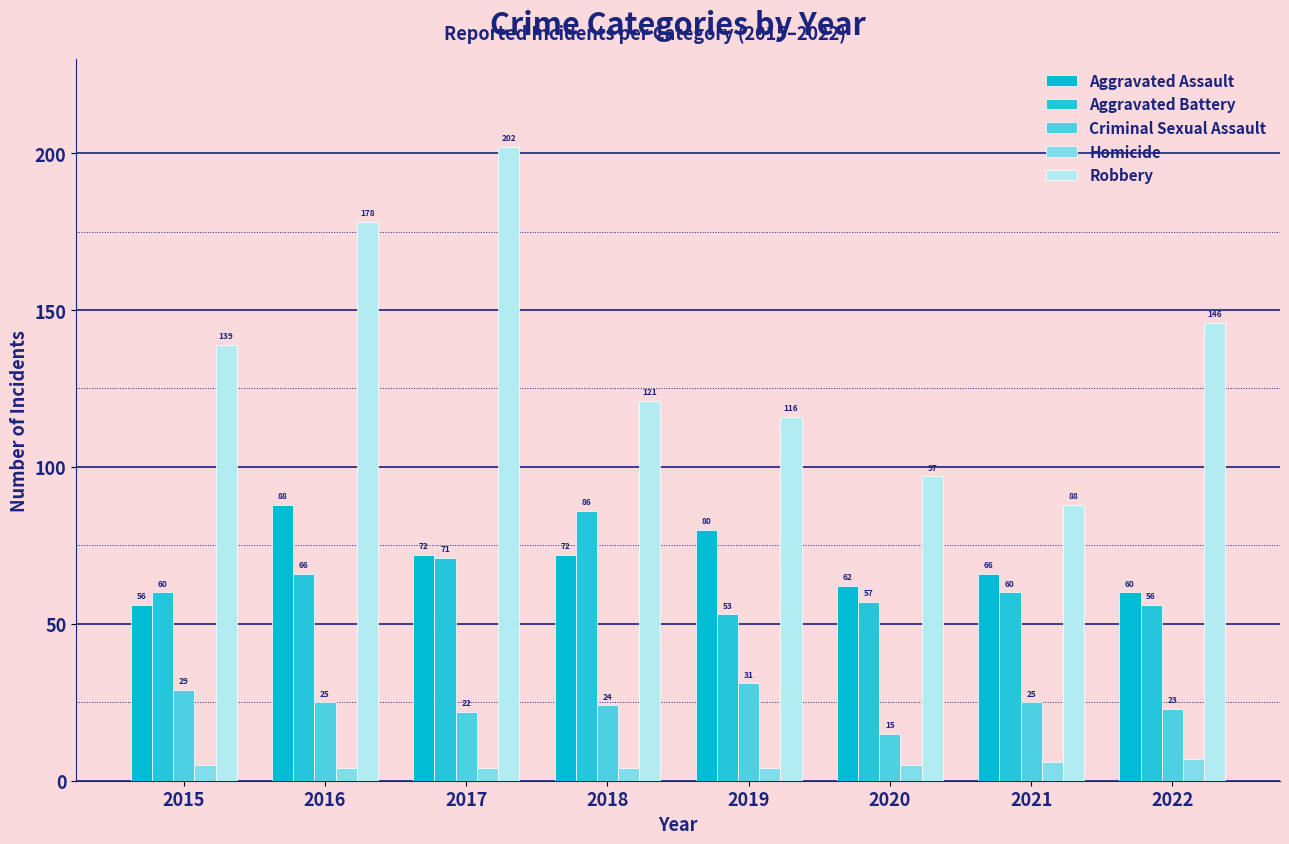

What is the sum of all Robbery values?

1087